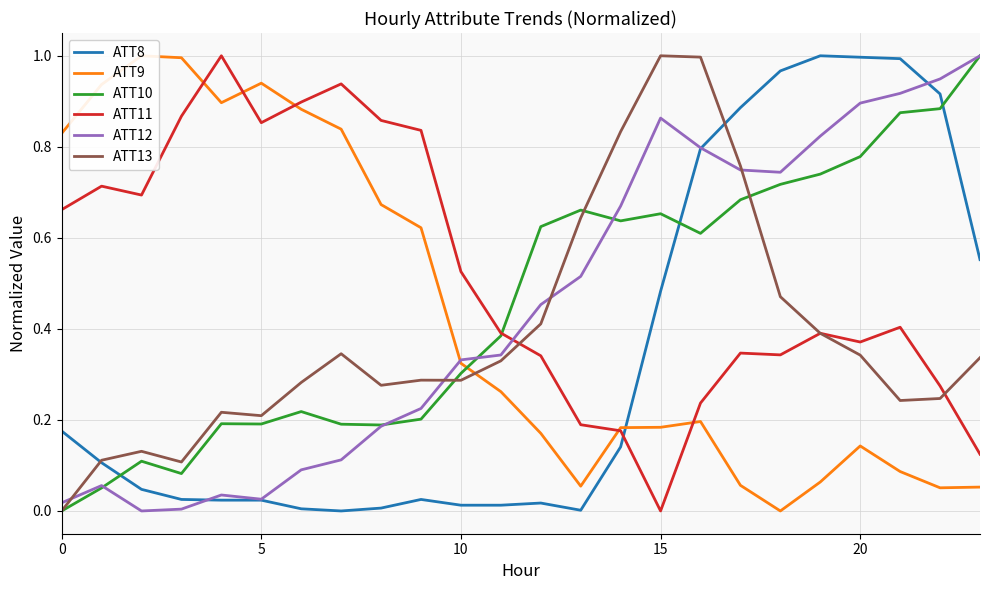

At how many categories does at least one series exceed 0?

24